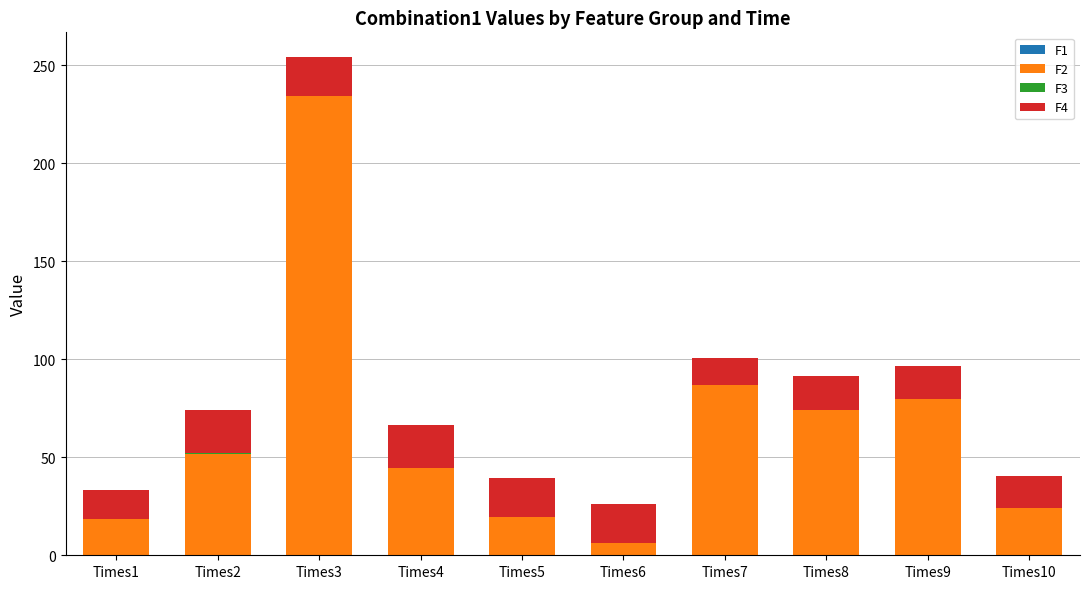

At which category is the sum across all series the highest?

Times3